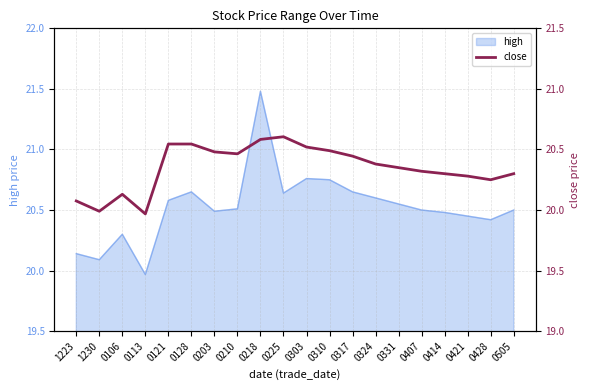

What is the sum of all values?

407.0